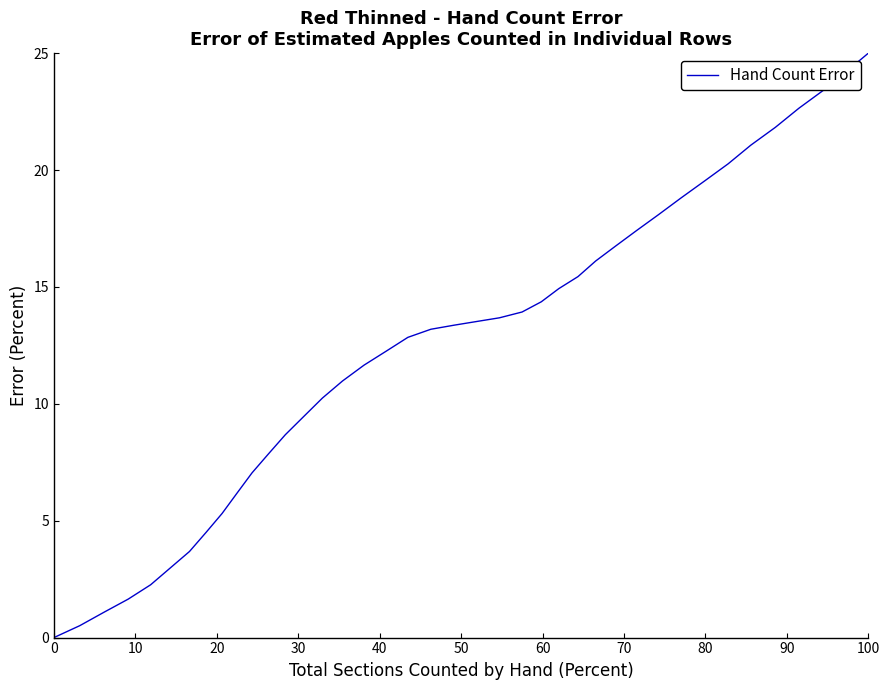

How many lines are shown in the chart?

1